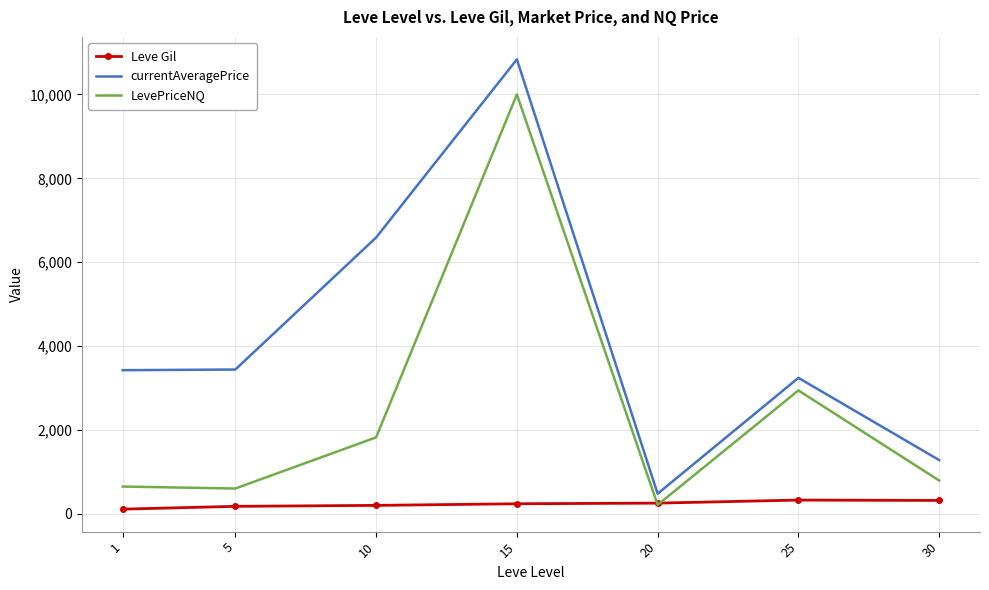

Count the number of data series in this chart.

3